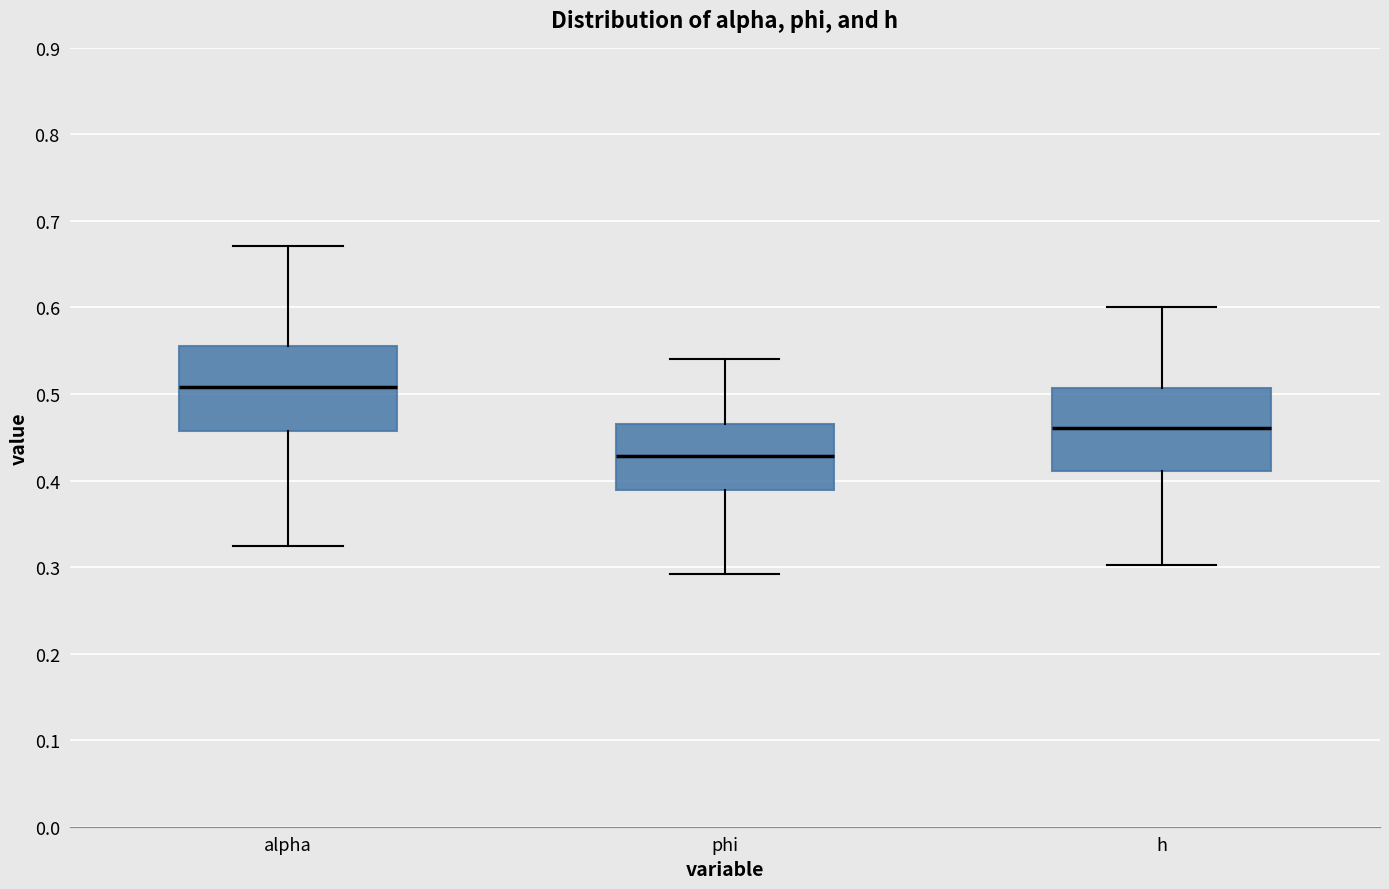

Which box's median line is the highest?

alpha